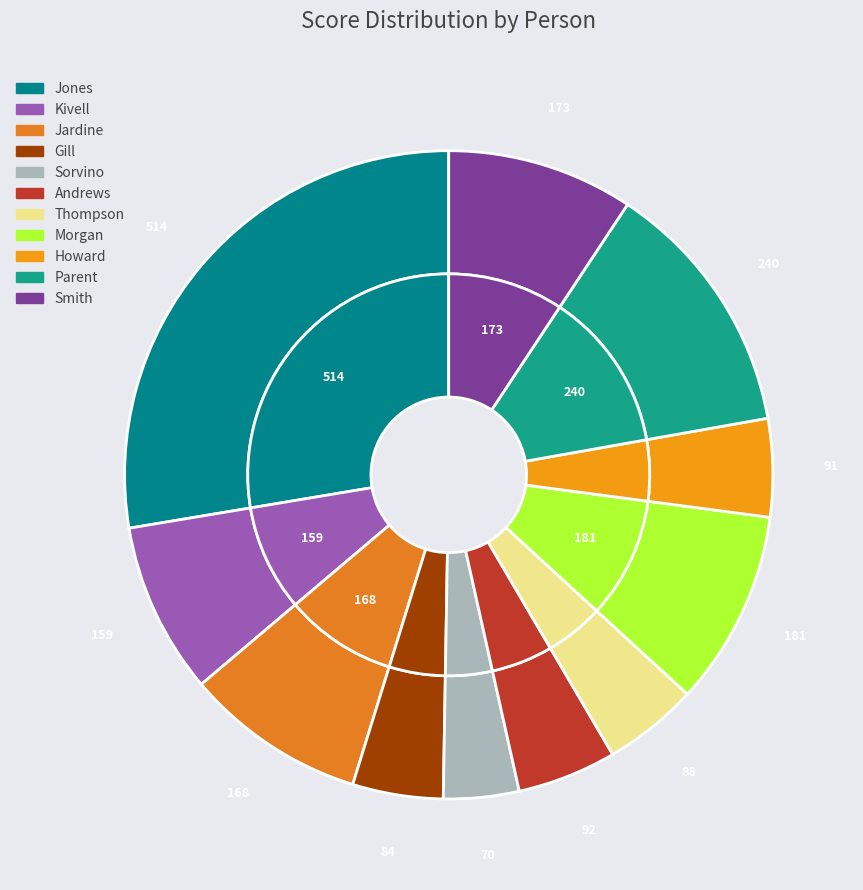

Count the number of slices in the pie.

11